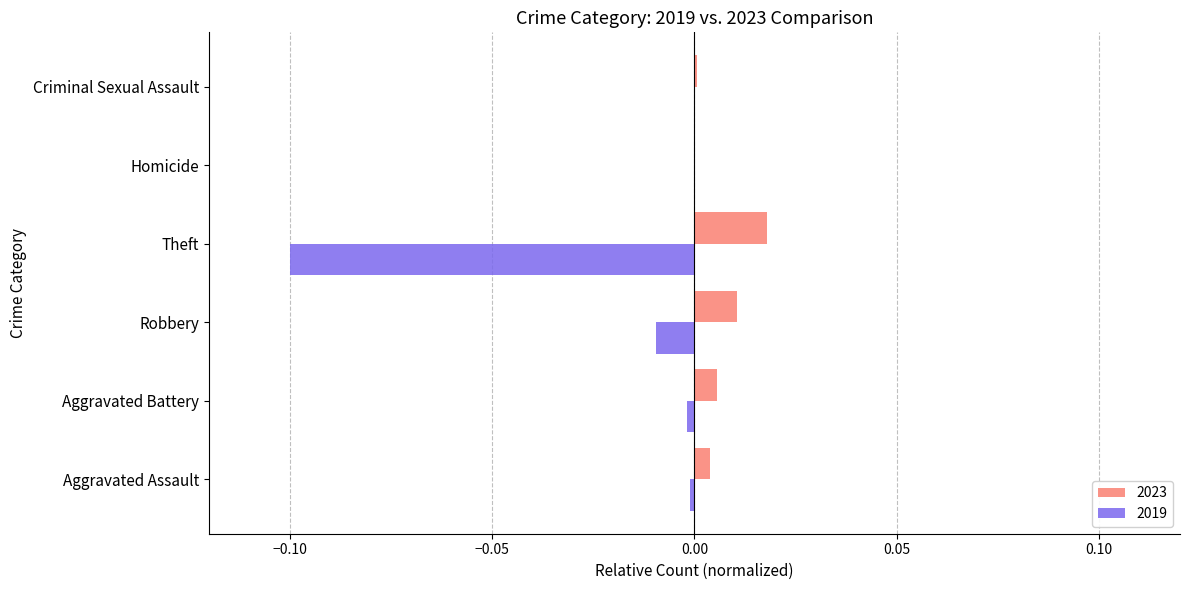

Which category has the highest value across all series?

Theft